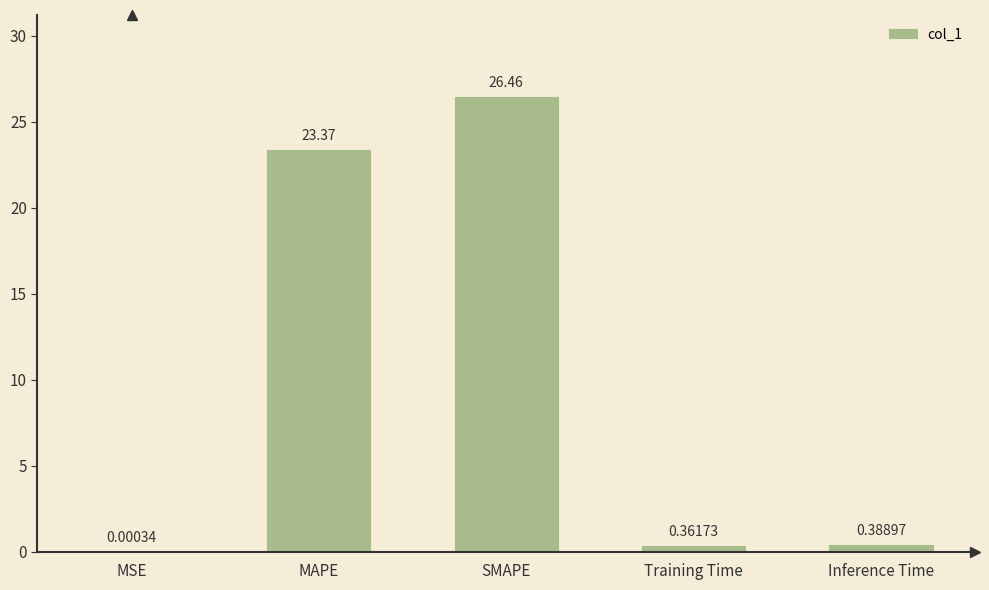

What is the sum of the values at Training Time and MAPE?

23.7